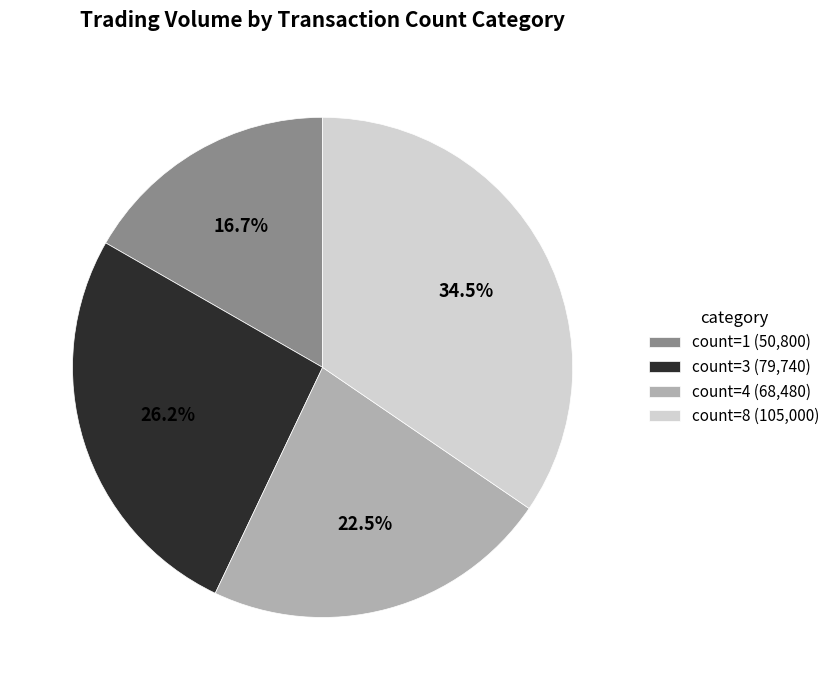

Approximately how many times larger is the value at count=1 (50,800) compared to count=8 (105,000)?

0.5